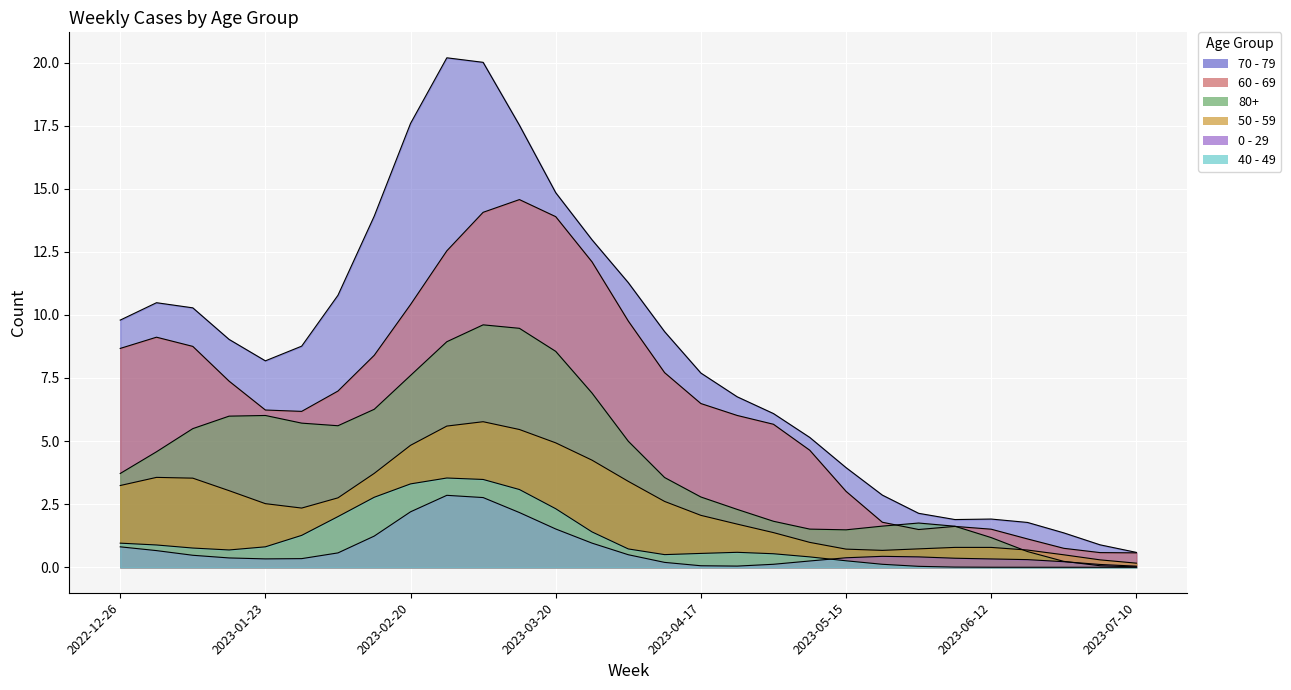

What are all the series names shown in the legend?

70 - 79, 60 - 69, 80+, 50 - 59, 0 - 29, 40 - 49